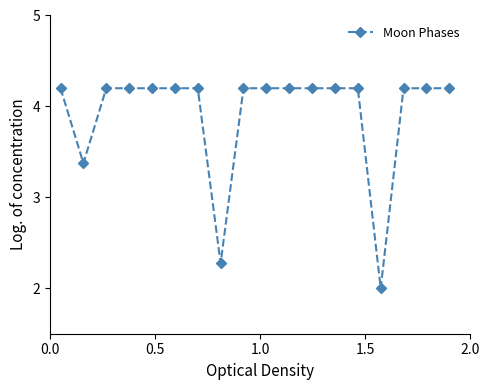

What is the average value?

3.9